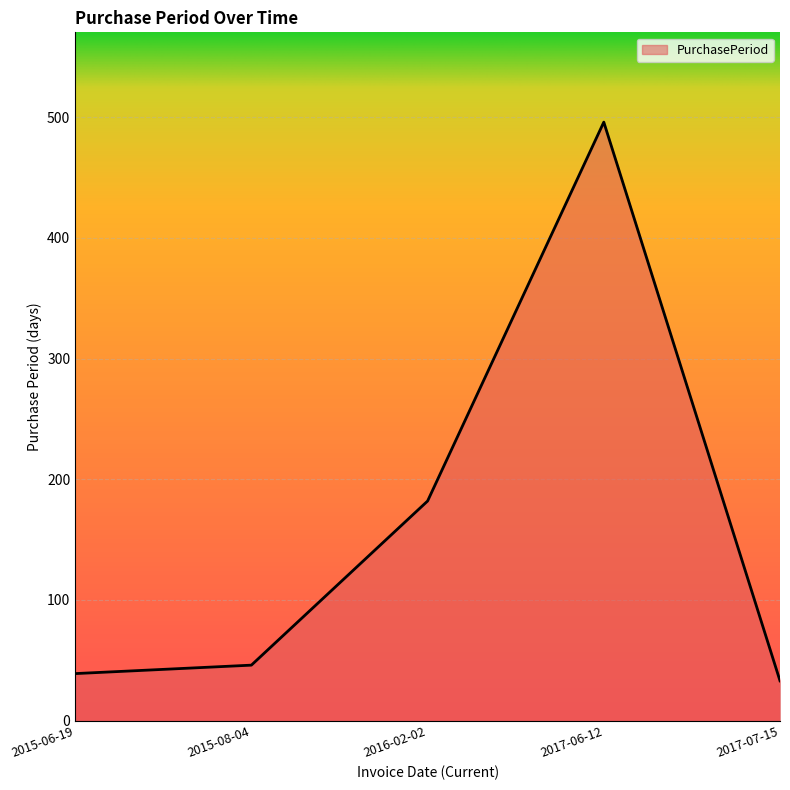

Where is the data nearest to the value 264?

2016-02-02